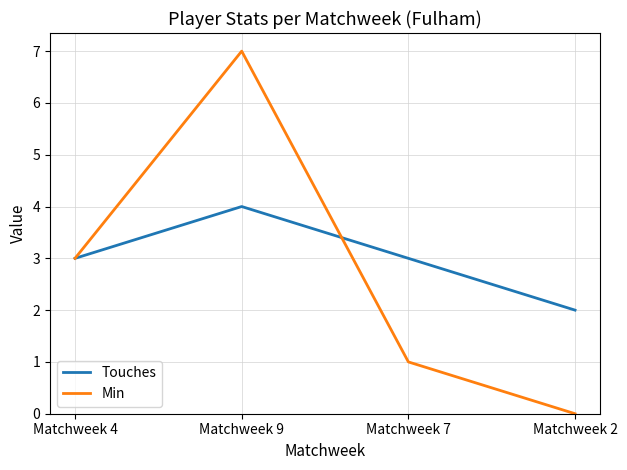

What position from the left is Matchweek 9?

2